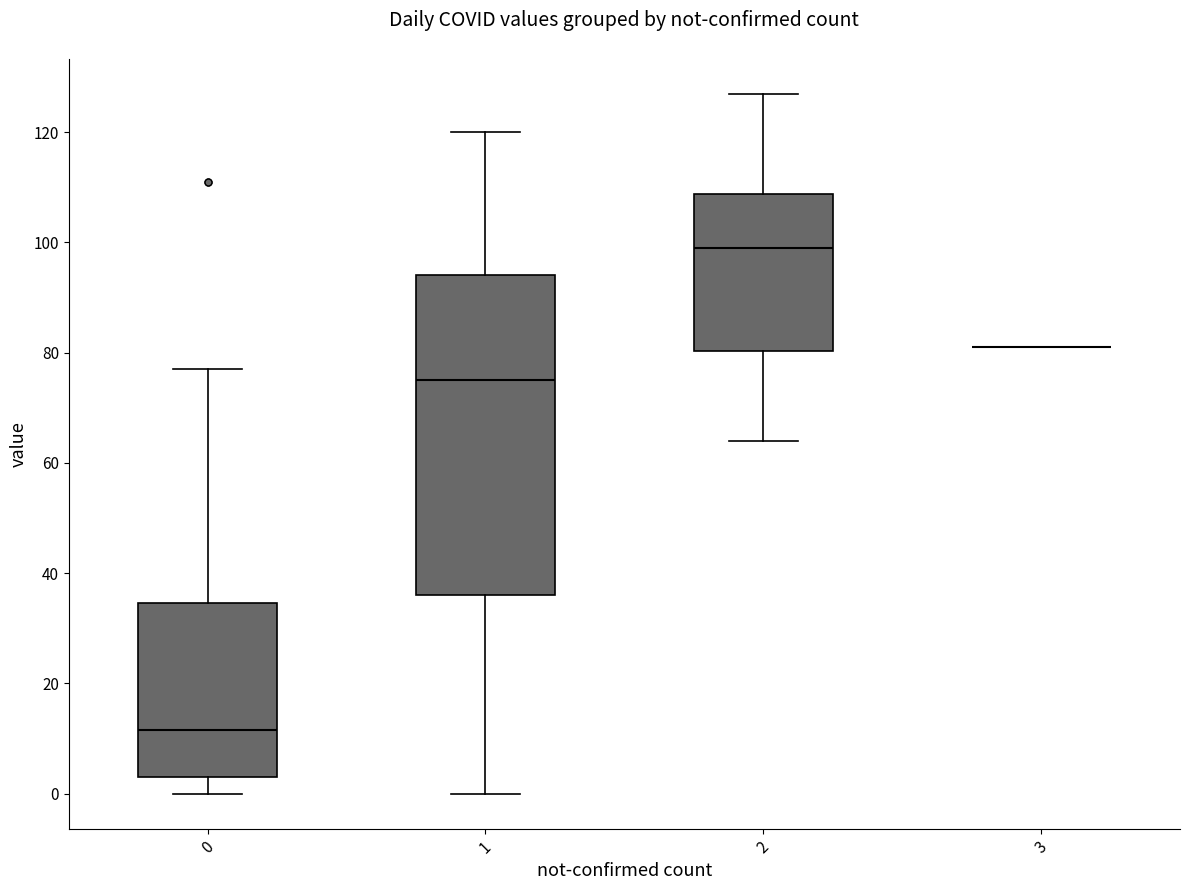

Reading left to right, transcribe this box plot: for each box, give where its median line is, the range the box spans, and where its two whiskers end, as read against the y-axis. The values are not printed on the chart, so give them approximately, as read against the axis.

0: median 12, box 4 to 34, whiskers 0 to 78
1: median 76, box 36 to 94, whiskers 0 to 120
2: median 100, box 80 to 108, whiskers 64 to 128
3: box collapsed to a line at 82, whiskers 82 to 82